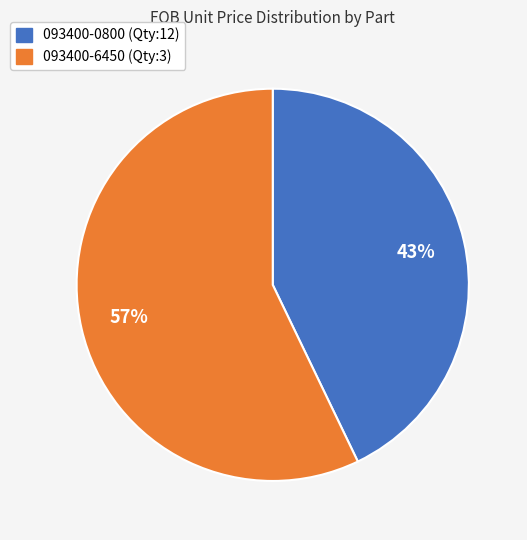

Which category has the biggest portion of the pie?

093400-6450 (Qty:3)